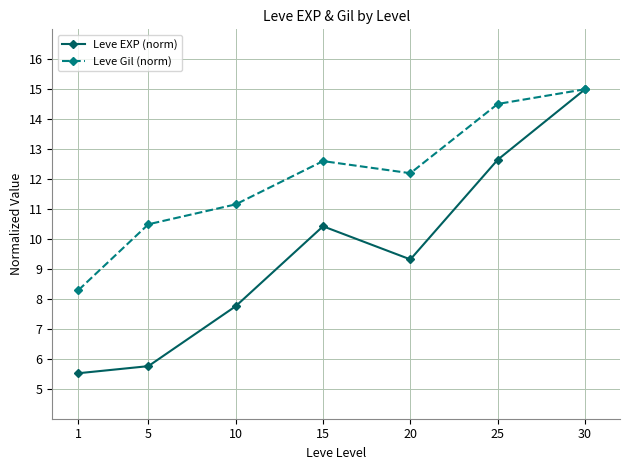

What is the value of the Leve Gil (norm) point at the 7th from the left?

15.0